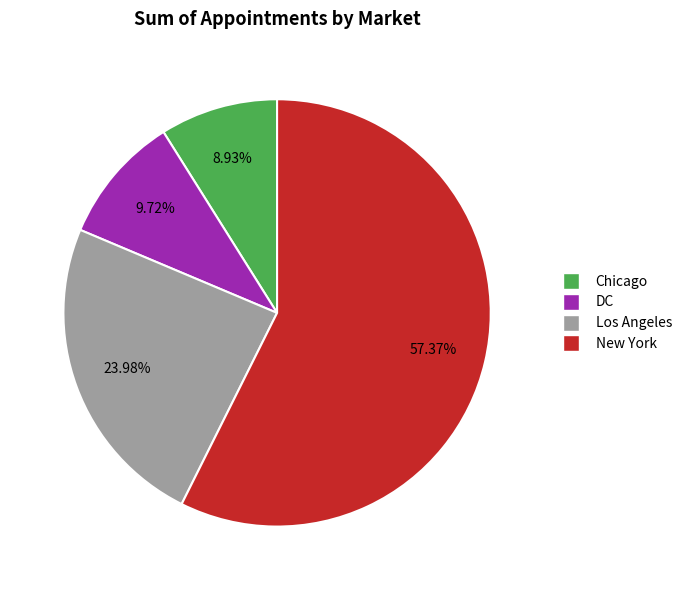

Is it true that Chicago is 1% of the pie?

False